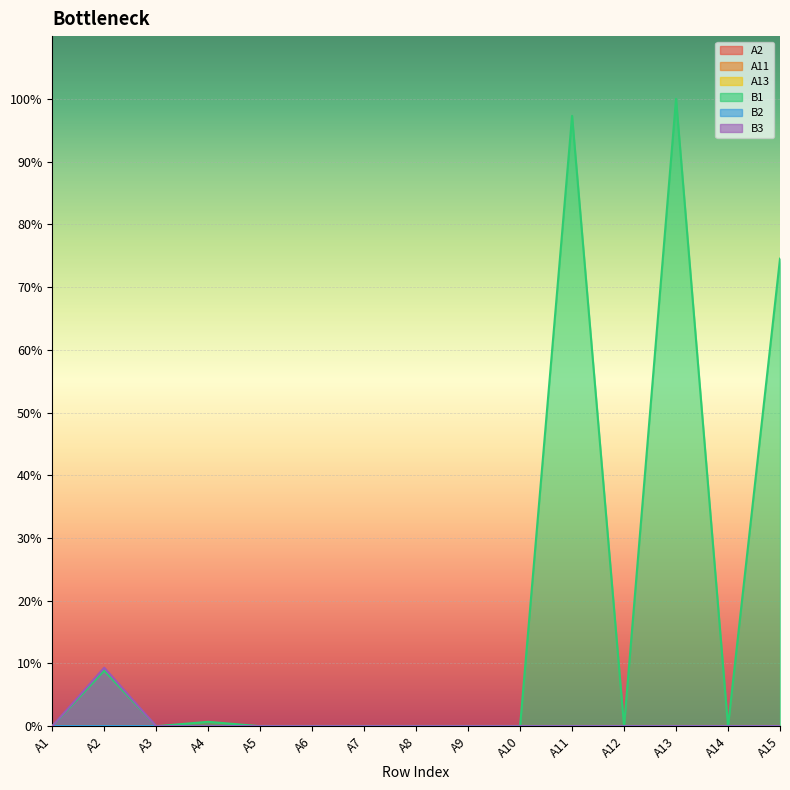

What is the sum of the B1 values at A11 and A8?

1.0